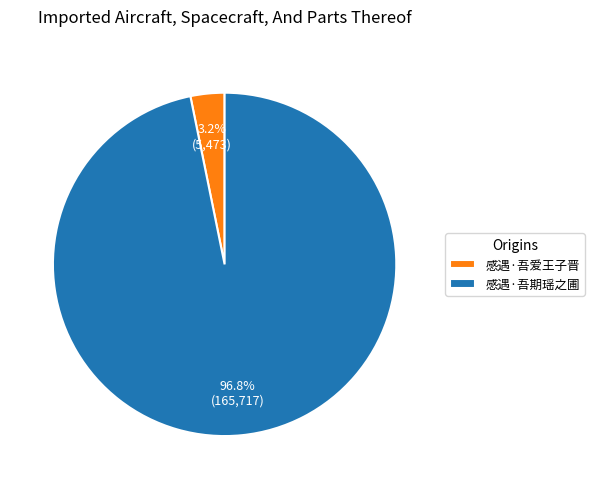

Rank the categories by value from lowest to highest.

感遇·吾爱王子晋, 感遇·吾期瑶之圃